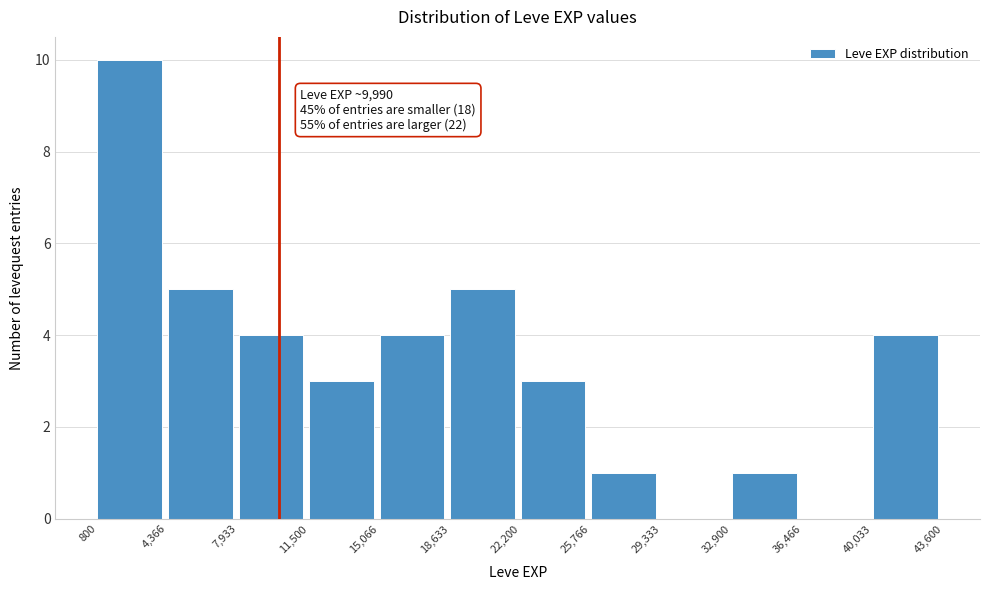

Which range on the x-axis has the tallest bar?

800 to 4,366